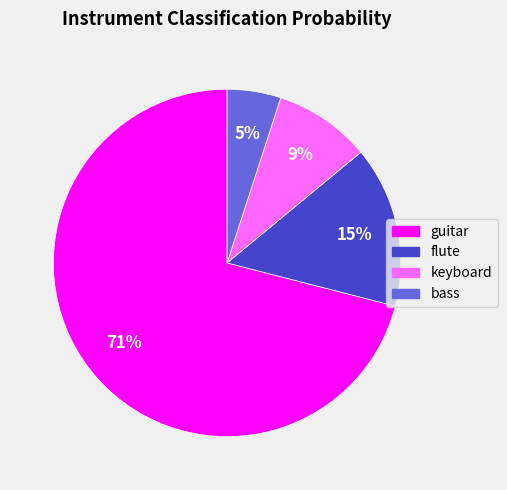

Combined, do keyboard and bass account for over 50%?

No